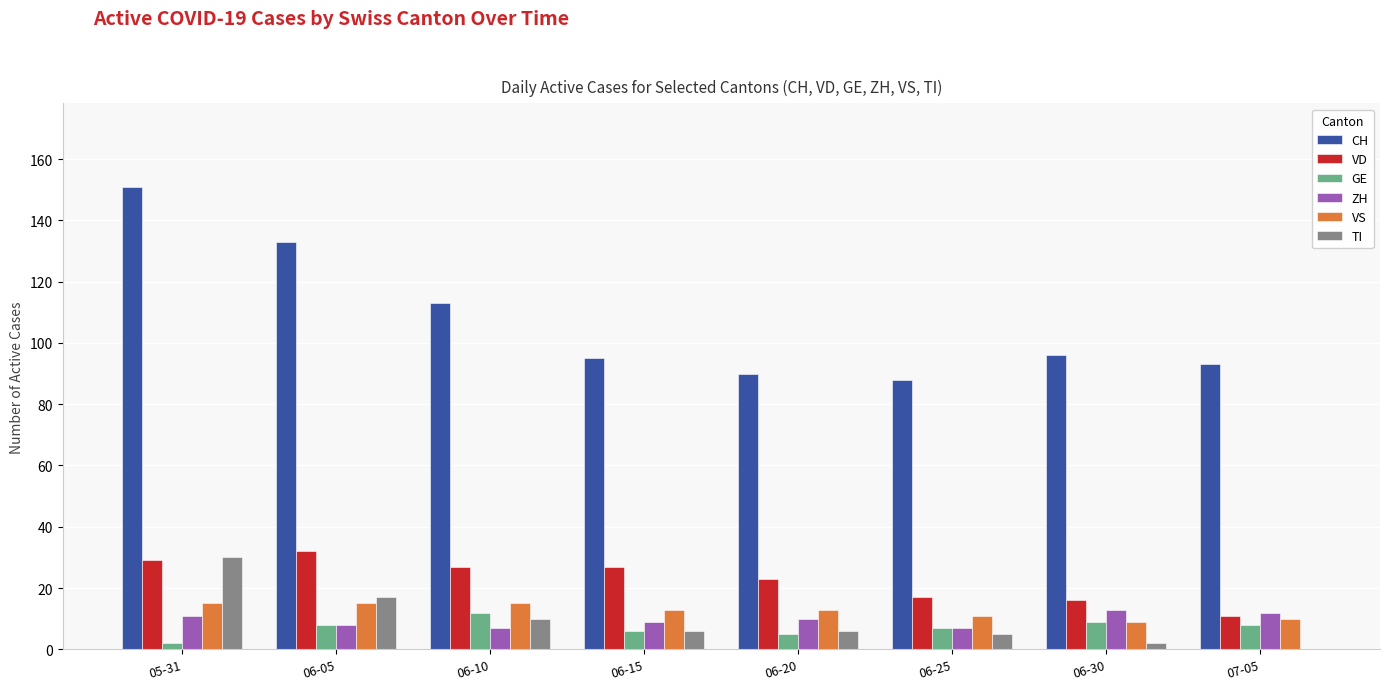

What is the maximum value for GE?

12